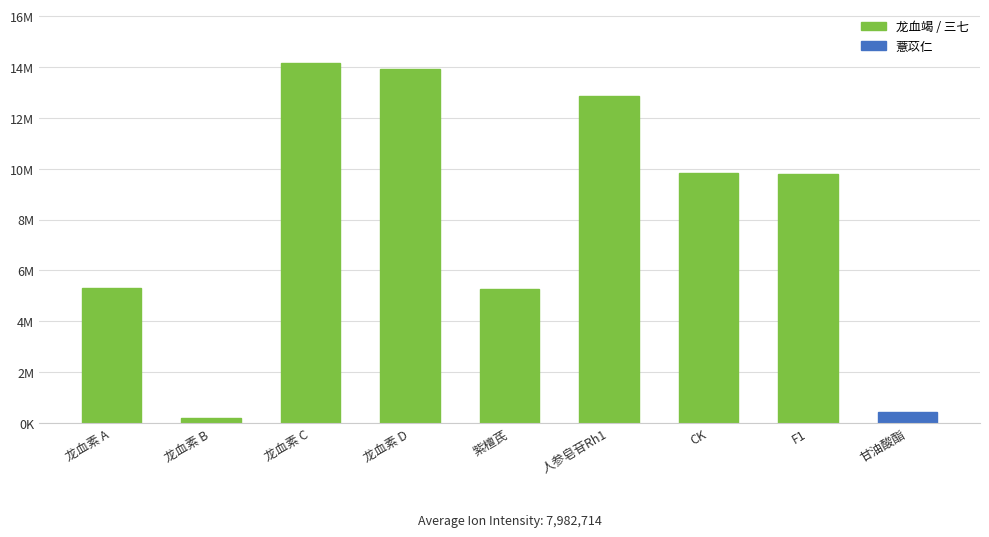

What is the smallest value displayed?

189670